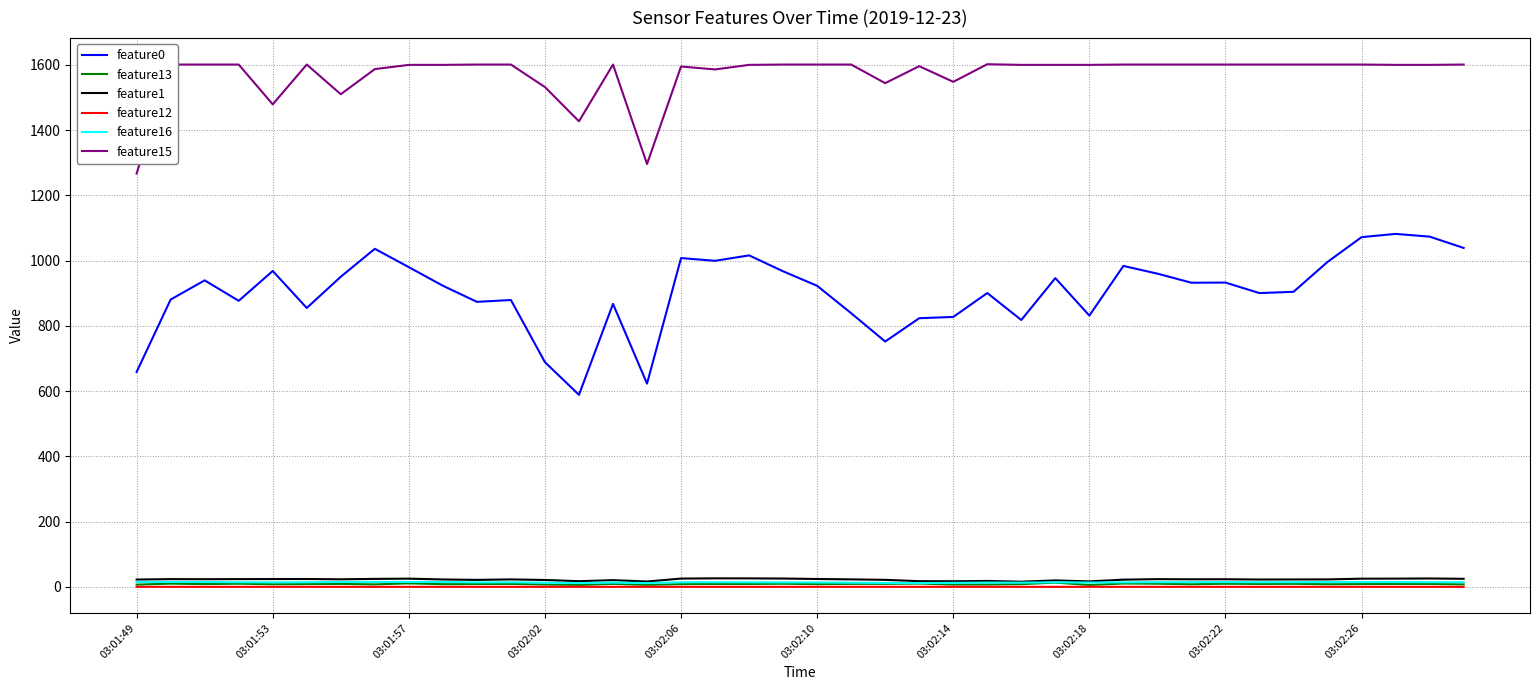

What is the maximum value shown in the chart?

1602.0